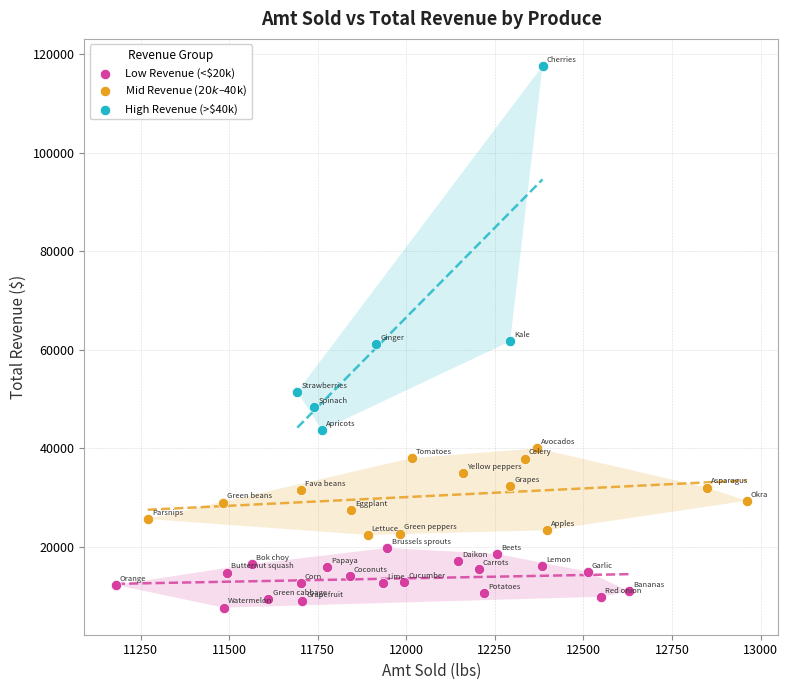

Which series contains the lowest Y value?

Low Revenue (<$20k)